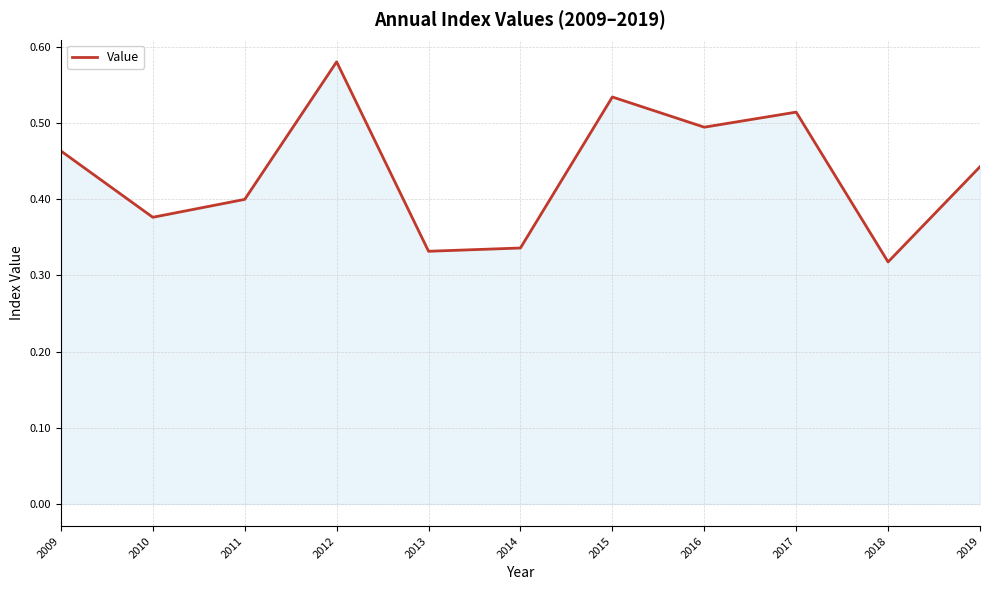

The chart shows a value of 0.7 at 2011. True or false?

False